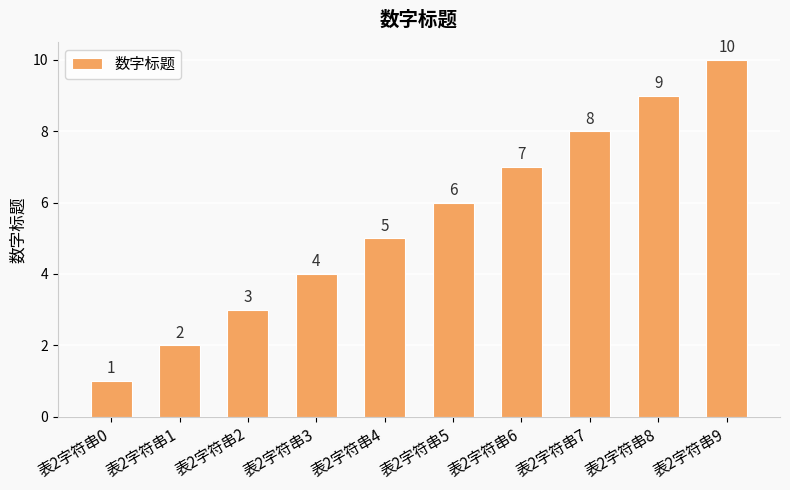

Reading left to right, extract all data points from this chart.

1	2	3	4	5	6	7	8	9	10